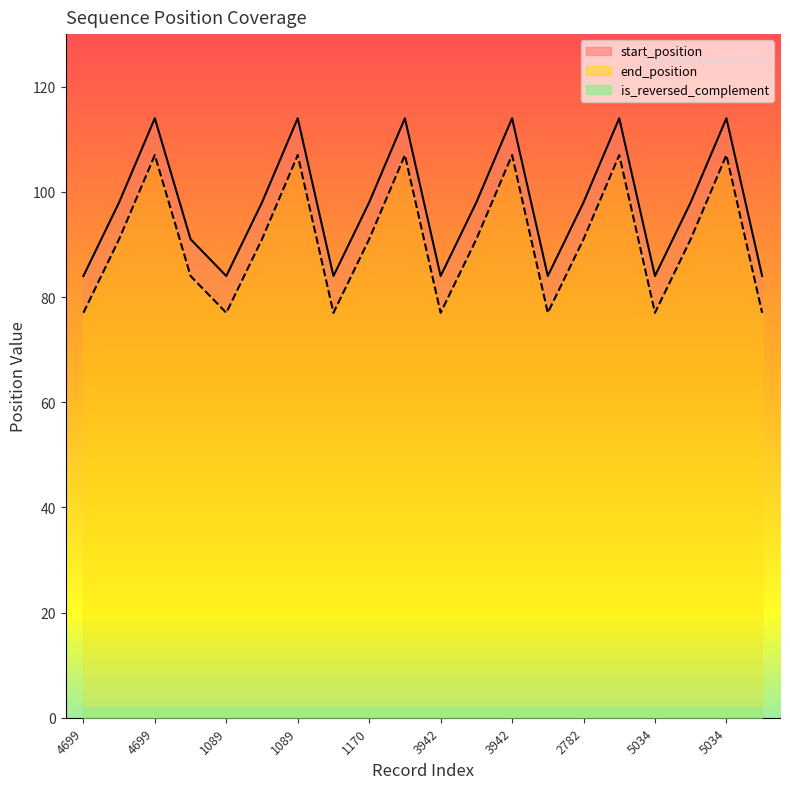

Which series changed the most between 5034 and 1051?

start_position